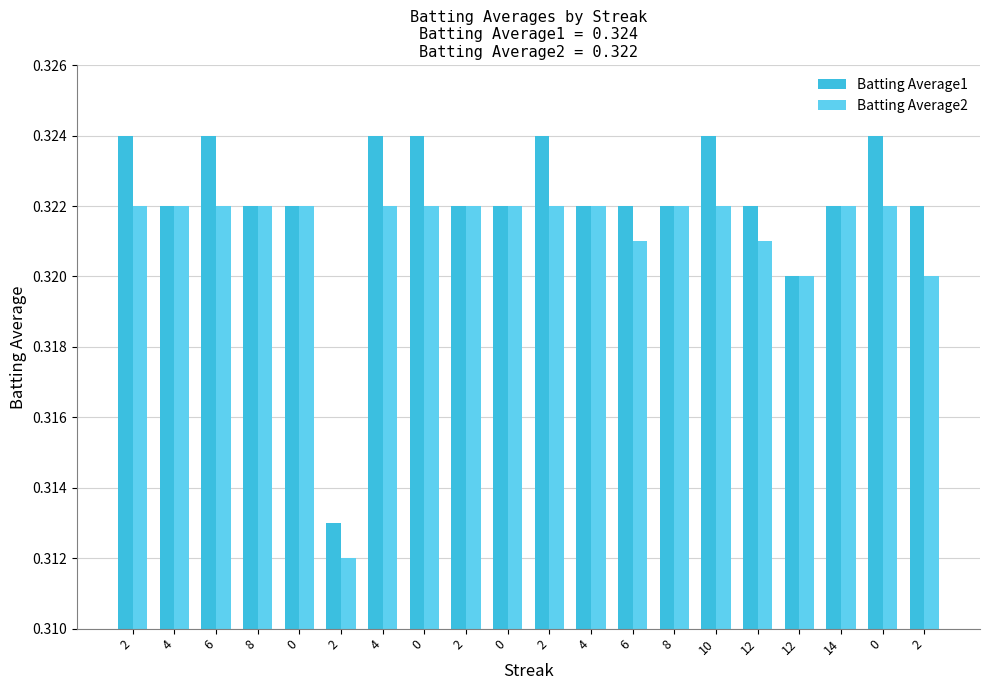

List the series in order of their peak value, highest first.

Batting Average1, Batting Average2